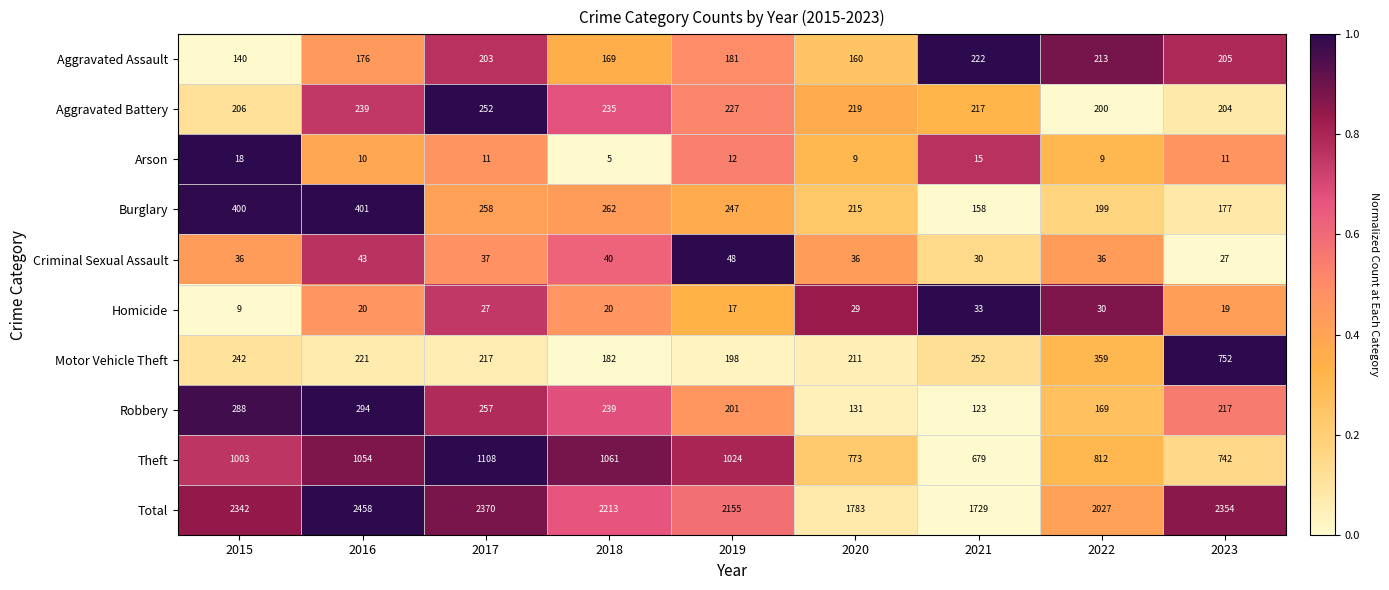

What is the maximum value shown in the chart?

2458